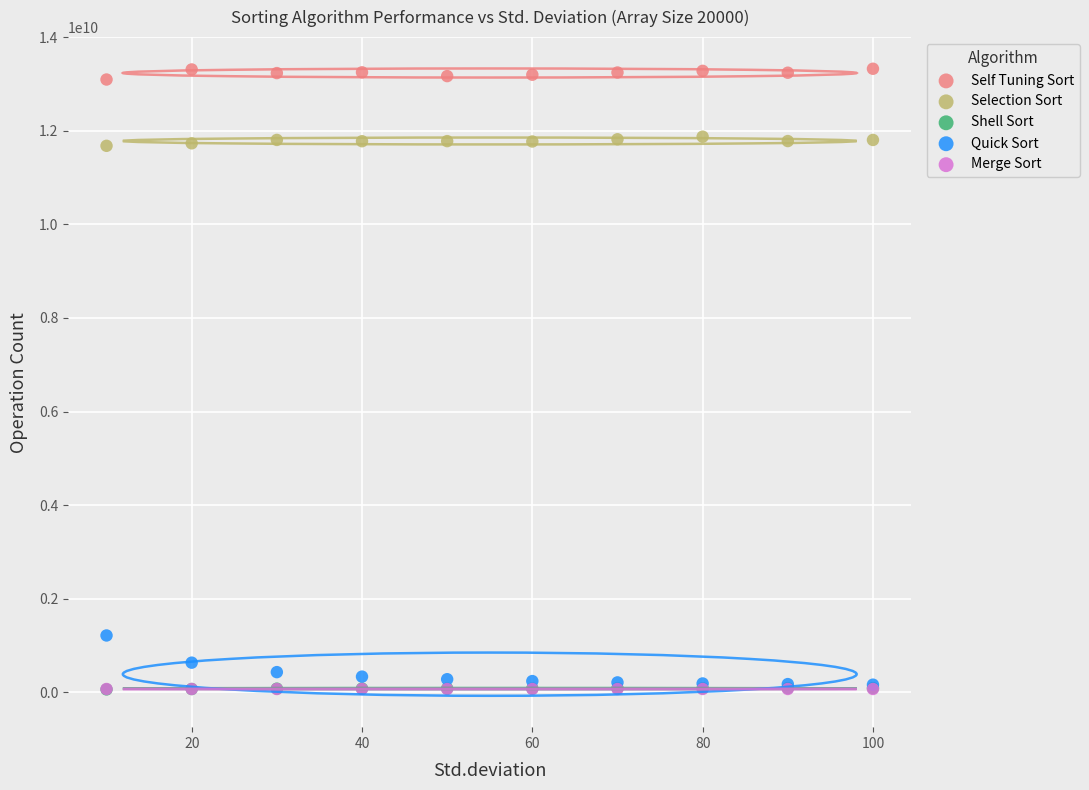

Which series contains the highest Y value?

Self Tuning Sort